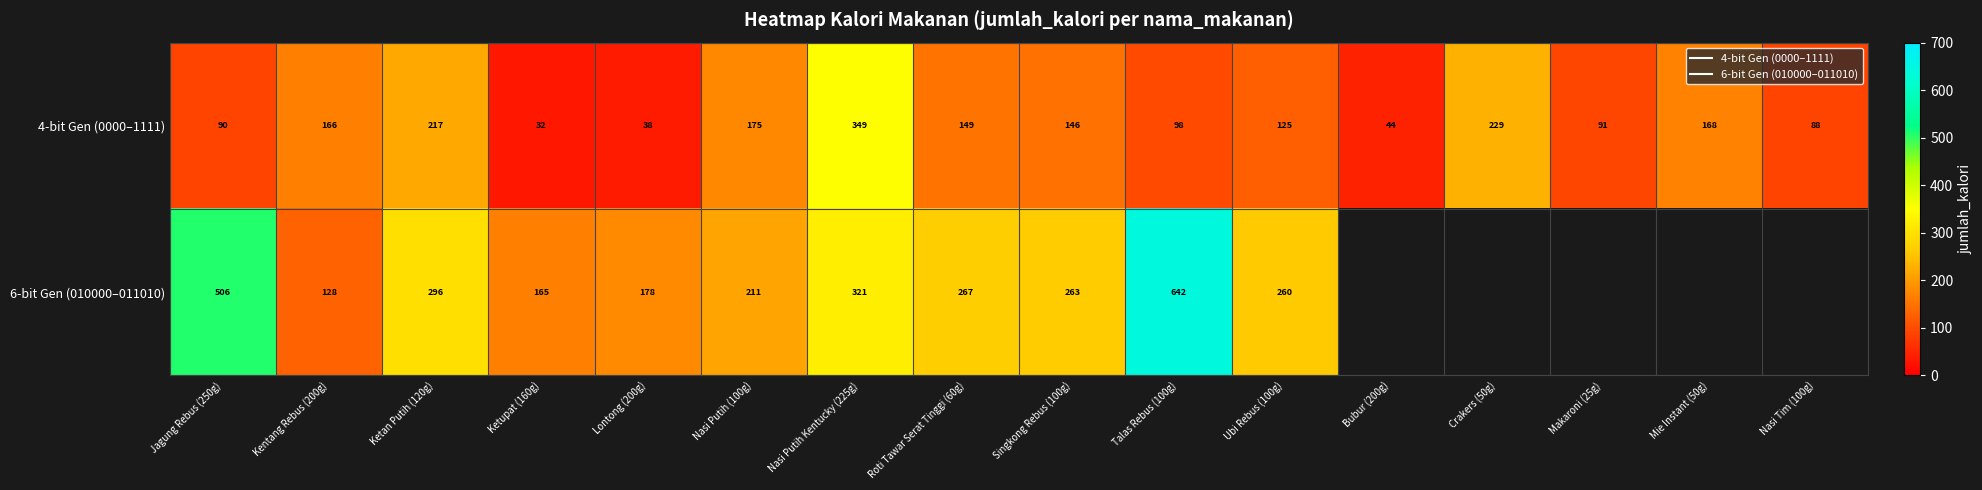

Read the 4-bit Gen (0000–1111) value at Jagung Rebus (250g).

90.0